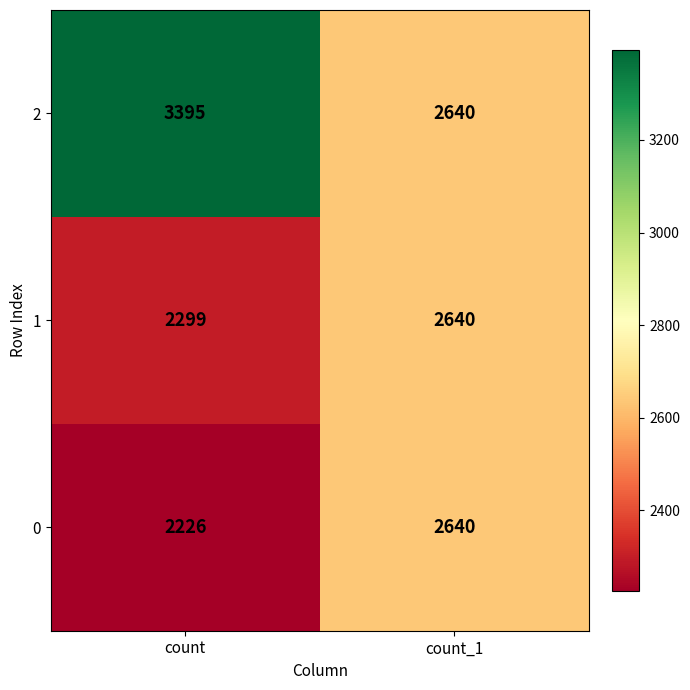

True or false: 1 has a value of 2640 at count_1.

True